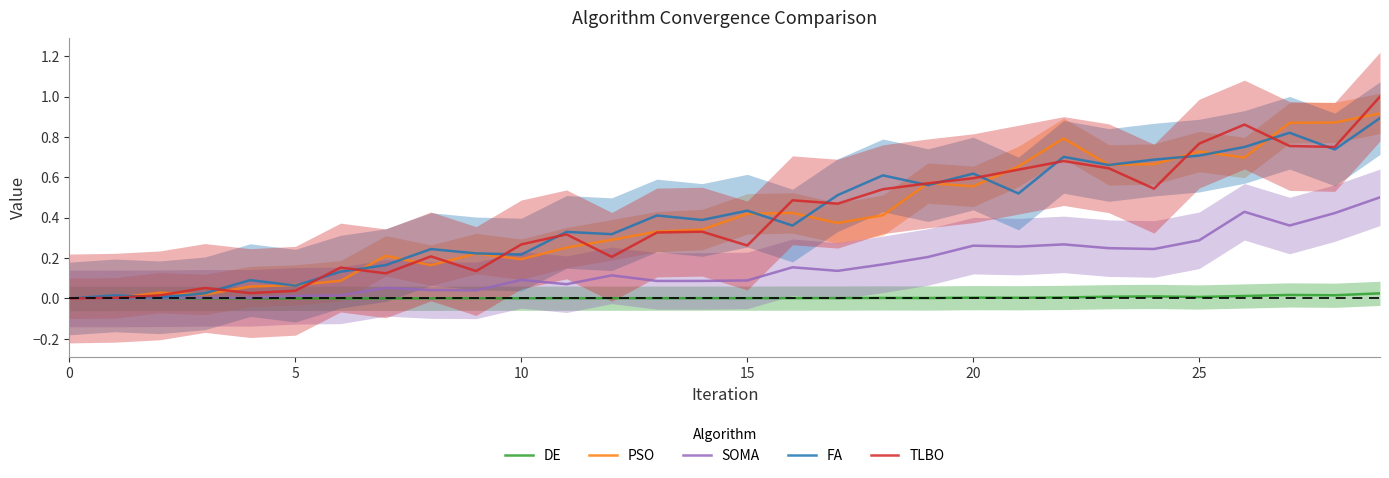

What is the value of the FA point at the 15th from the left?

0.4